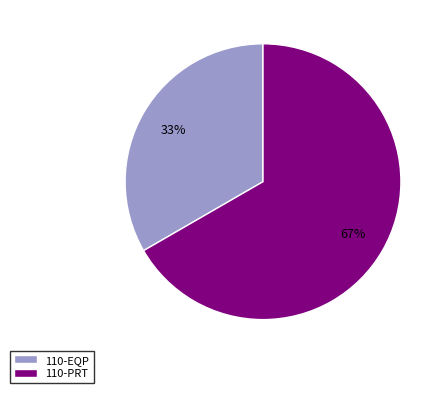

To the nearest percent, what is the average slice percentage?

50%